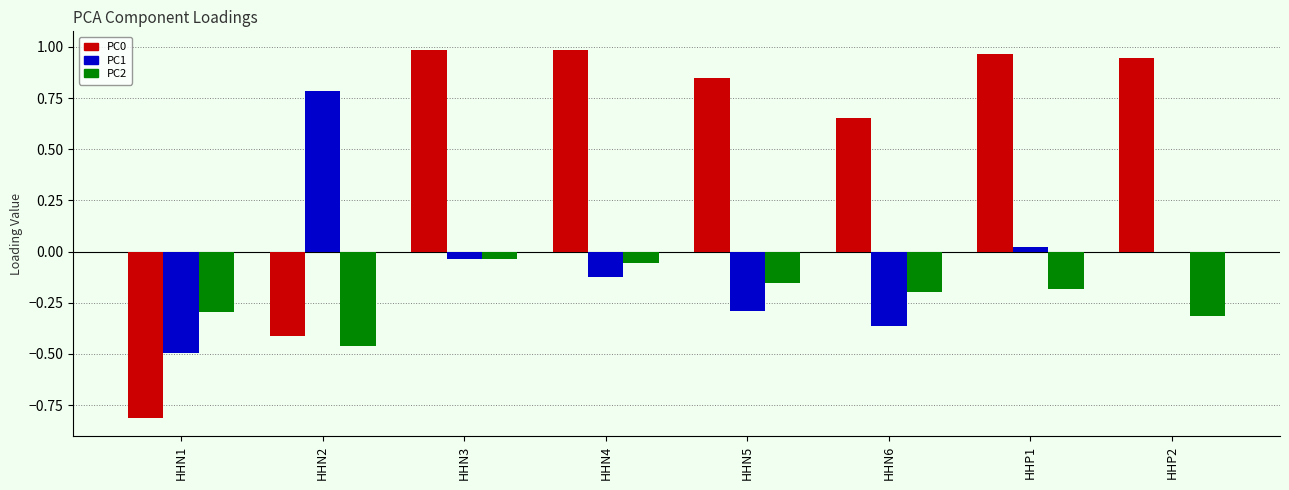

At which label does PC1 reach its peak?

HHN2